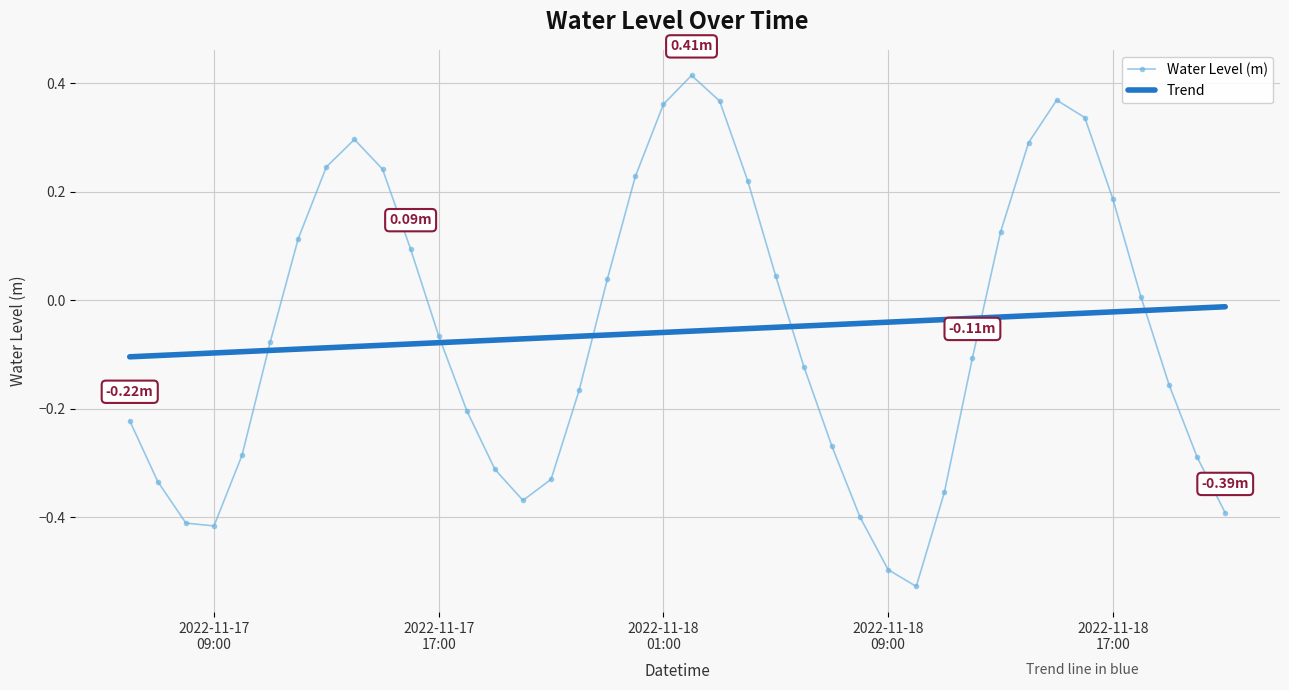

What is the difference between the maximum and minimum values in the Water Level (m) series?

0.9